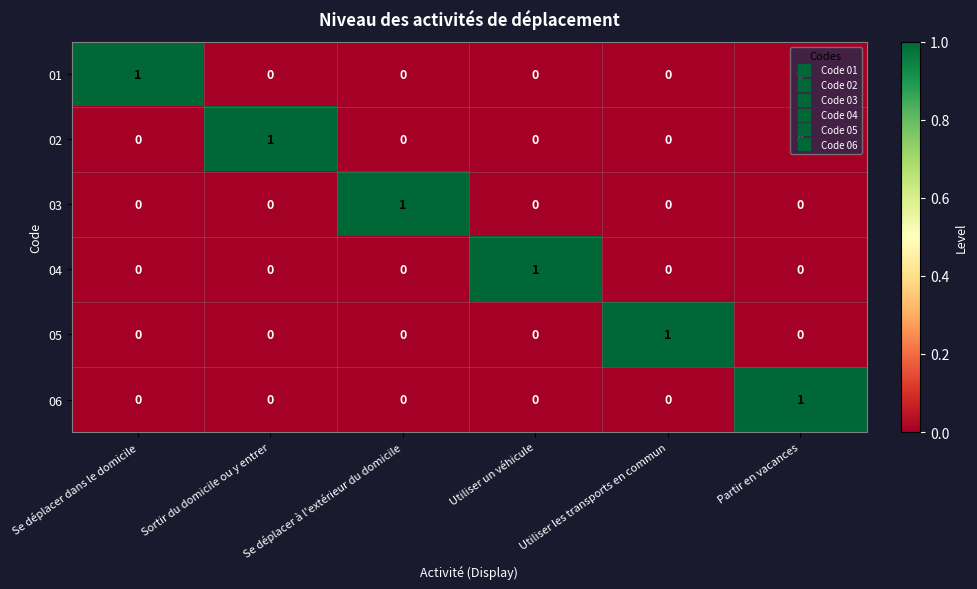

True or false: 02 has a value of -1 at Se déplacer à l'extérieur du domicile.

False